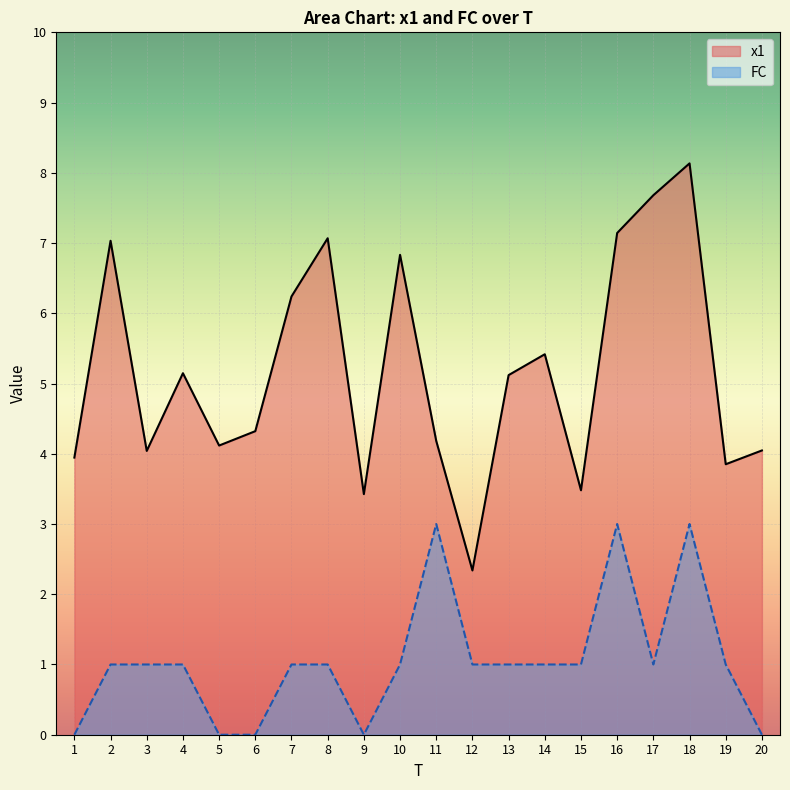

Is the value of FC at 4 greater than the value of x1 at 5?

No